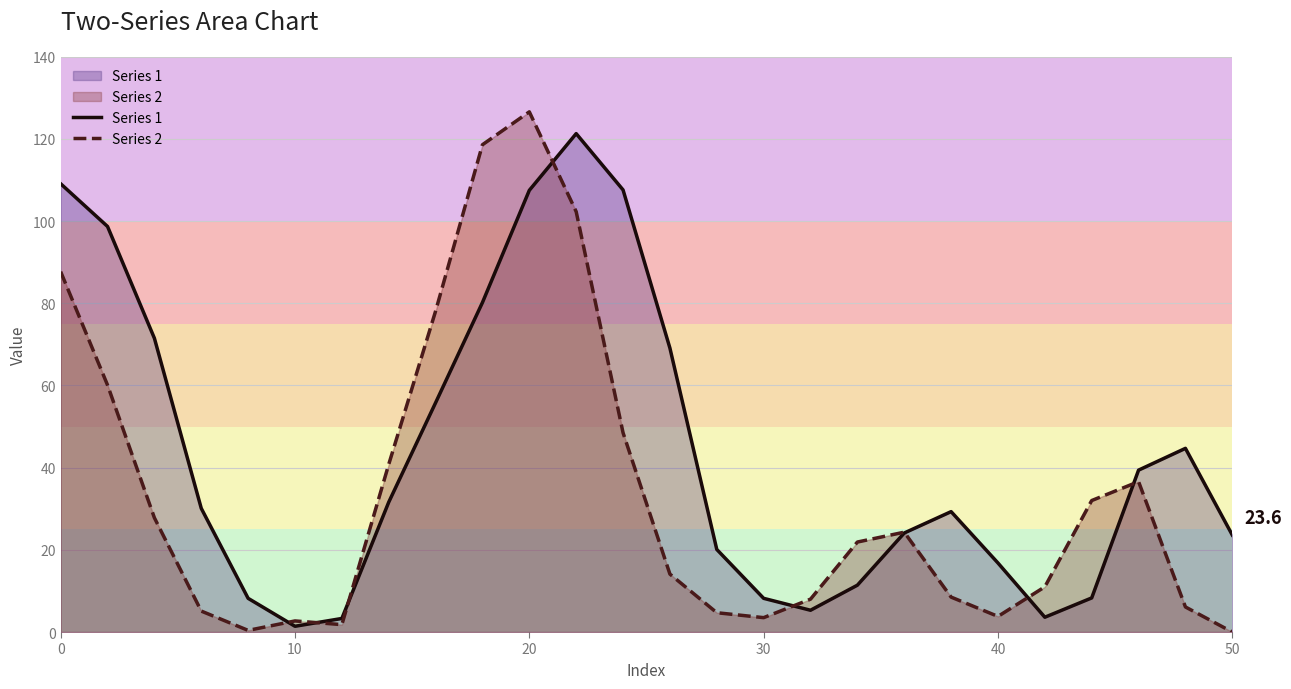

List the series in order of their overall mean, lowest first.

Series 2, Series 1